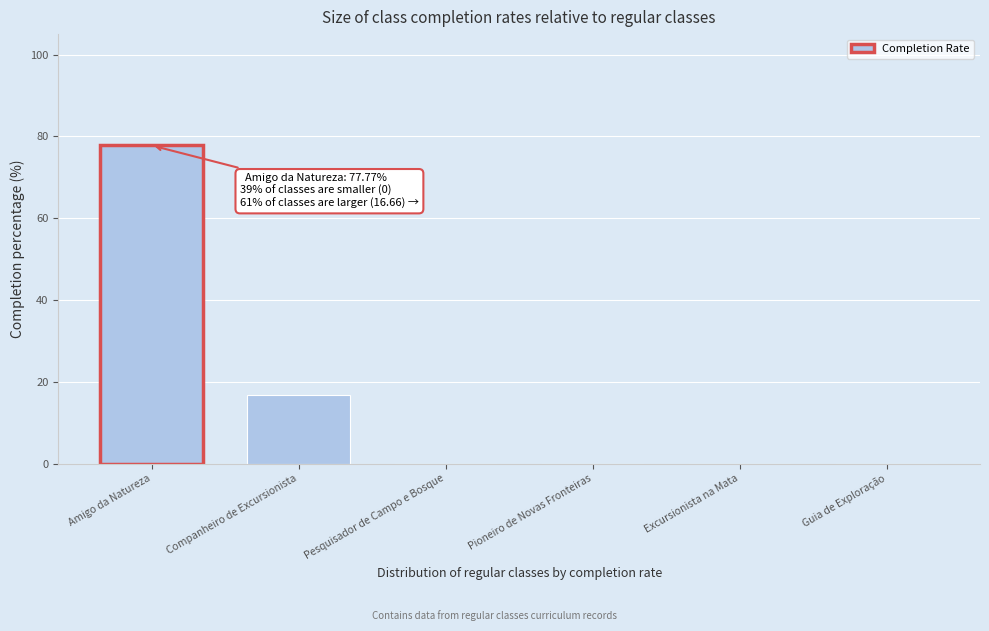

Reading left to right, list all the values displayed in this chart.

Amigo da Natureza=77.8	Companheiro de Excursionista=16.7	Pesquisador de Campo e Bosque=0.0	Pioneiro de Novas Fronteiras=0.0	Excursionista na Mata=0.0	Guia de Exploração=0.0